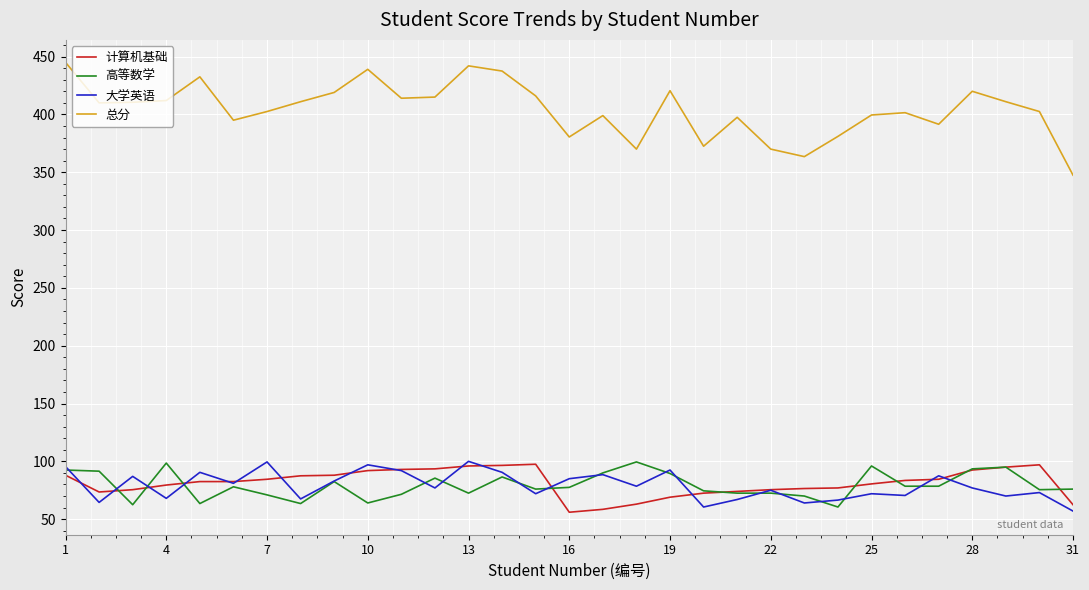

True or false: 总分 and 计算机基础 intersect in this chart.

False